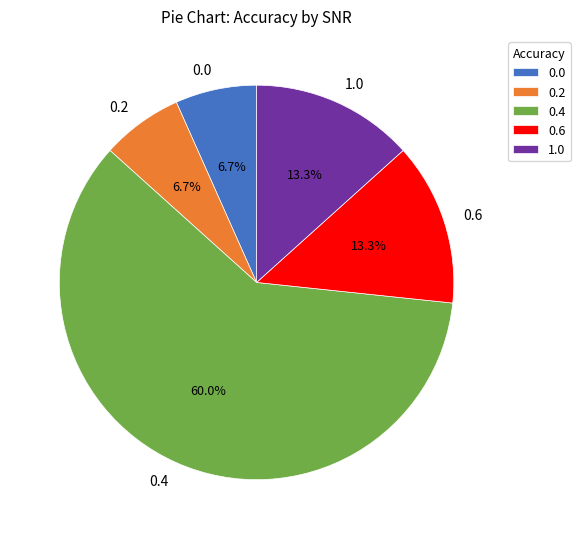

Is there a majority slice in this chart?

Yes